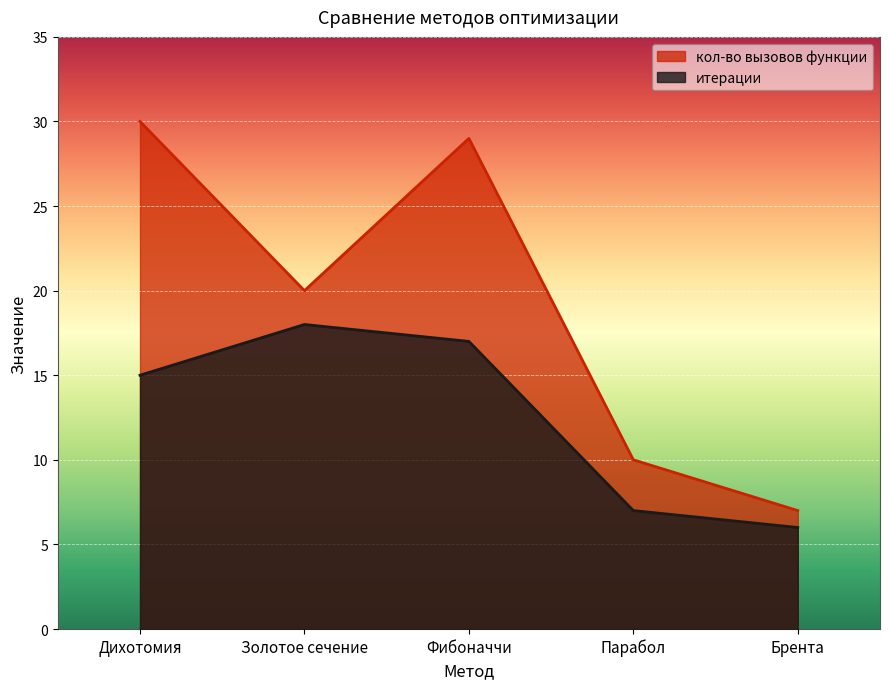

What is the sum of the кол-во вызовов функции values at Дихотомия and Брента?

37